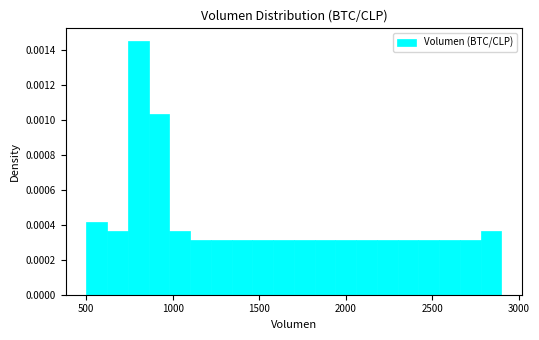

Around what value on the x-axis is the tallest bar? Give the approximate position of its centre, as read against the axis.

800